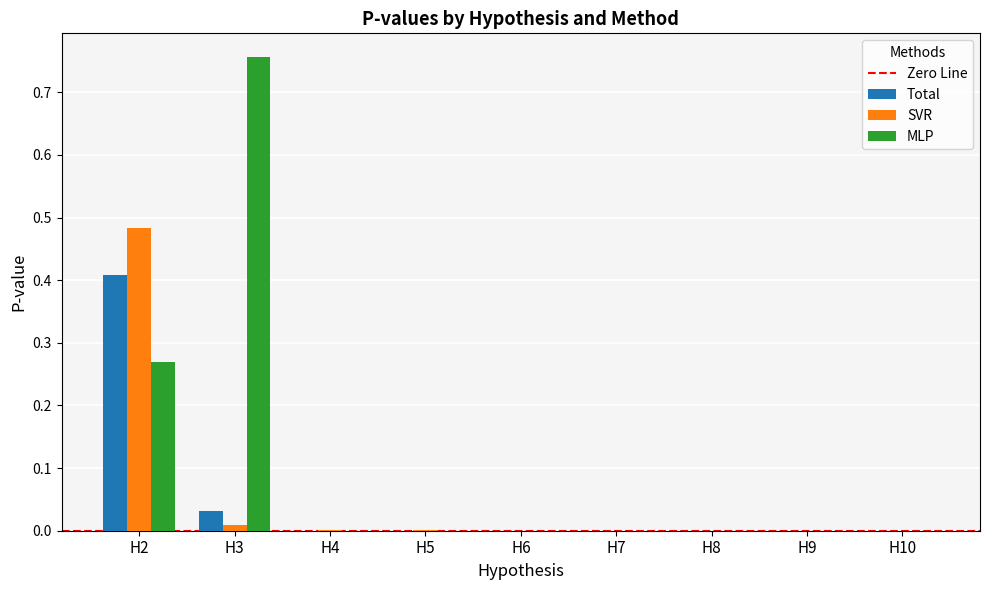

At which label does SVR reach its peak?

H2